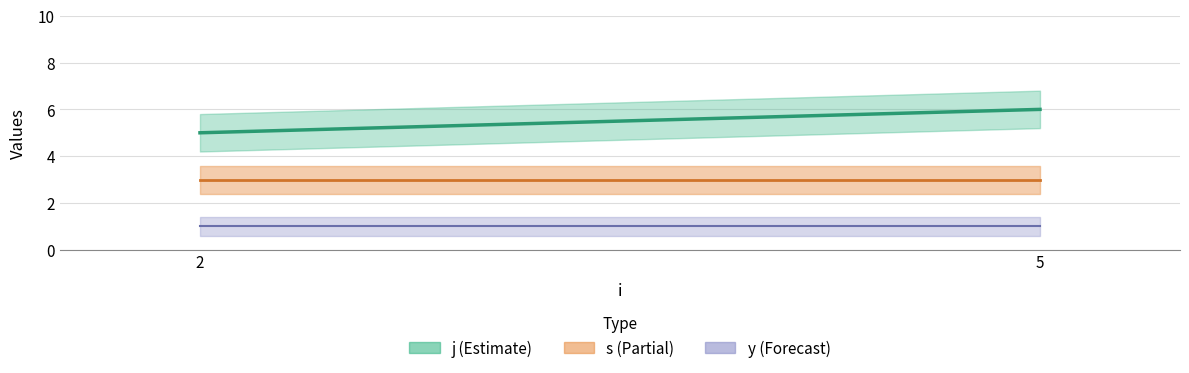

Rank the series by their maximum value, from lowest to highest.

y, s, j